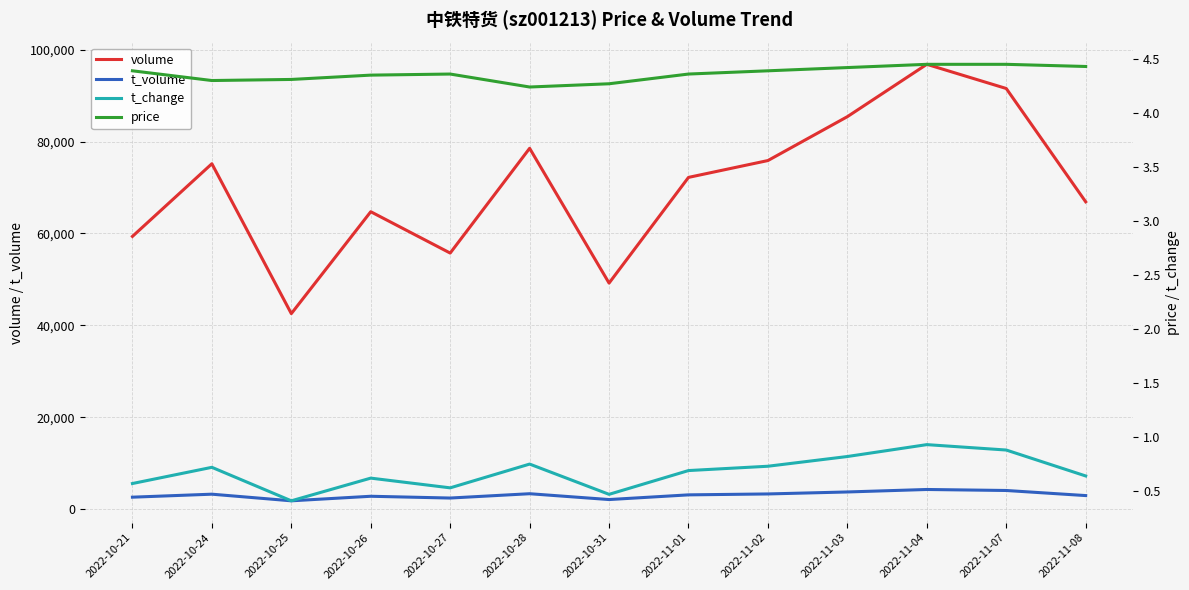

Reading left to right, list all the values displayed in this chart.

volume: 2022-10-21=59360.0	2022-10-24=75174.0	2022-10-25=42560.0	2022-10-26=64733.0	2022-10-27=55736.0	2022-10-28=78531.0	2022-10-31=49203.0	2022-11-01=72202.0	2022-11-02=75868.0	2022-11-03=85418.0	2022-11-04=96806.0	2022-11-07=91545.0	2022-11-08=66891.0
t_volume: 2022-10-21=2618.0	2022-10-24=3269.0	2022-10-25=1827.0	2022-10-26=2816.0	2022-10-27=2431.0	2022-10-28=3370.0	2022-10-31=2101.0	2022-11-01=3121.0	2022-11-02=3321.0	2022-11-03=3752.0	2022-11-04=4292.0	2022-11-07=4073.0	2022-11-08=2966.0
t_change: 2022-10-21=0.6	2022-10-24=0.7	2022-10-25=0.4	2022-10-26=0.6	2022-10-27=0.5	2022-10-28=0.8	2022-10-31=0.5	2022-11-01=0.7	2022-11-02=0.7	2022-11-03=0.8	2022-11-04=0.9	2022-11-07=0.9	2022-11-08=0.6
price: 2022-10-21=4.4	2022-10-24=4.3	2022-10-25=4.3	2022-10-26=4.3	2022-10-27=4.4	2022-10-28=4.2	2022-10-31=4.3	2022-11-01=4.4	2022-11-02=4.4	2022-11-03=4.4	2022-11-04=4.5	2022-11-07=4.5	2022-11-08=4.4